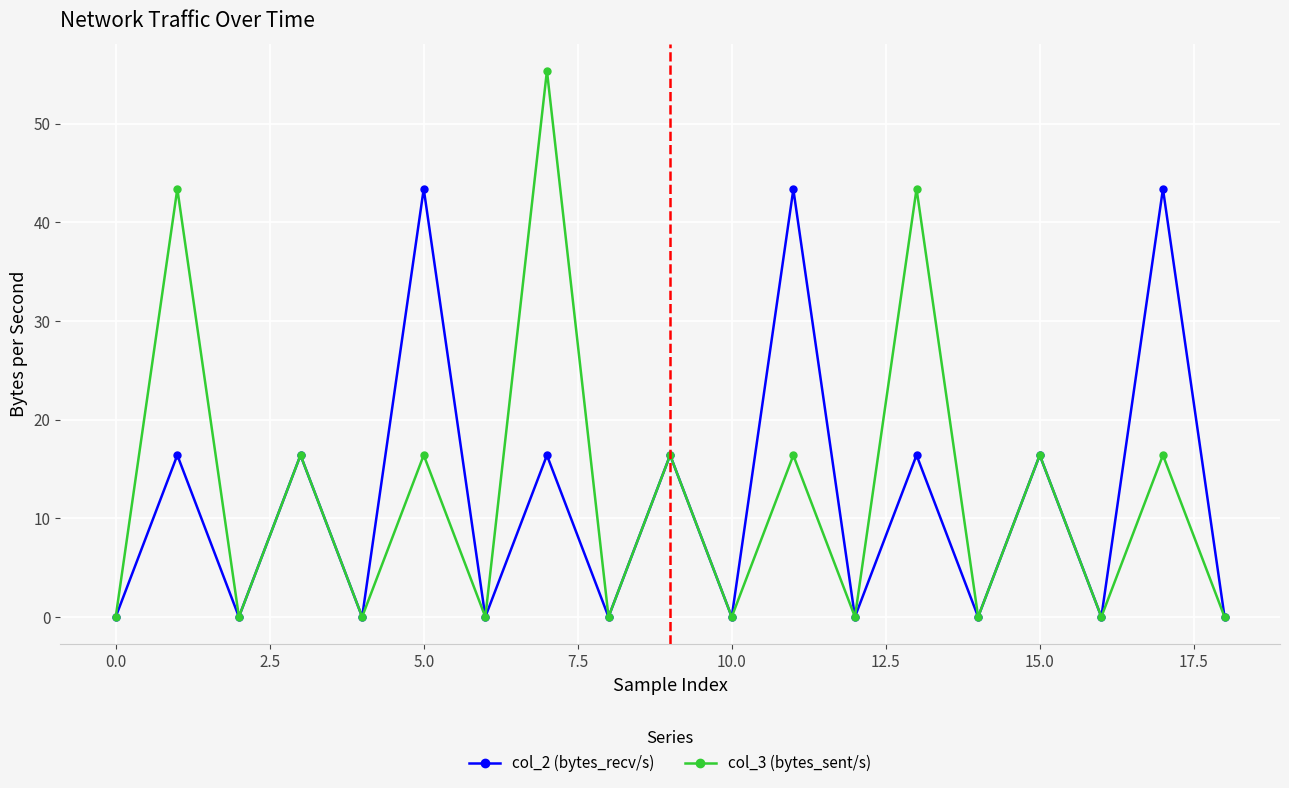

List the series in order of their peak value, highest first.

col_3 (bytes_sent/s), col_2 (bytes_recv/s)